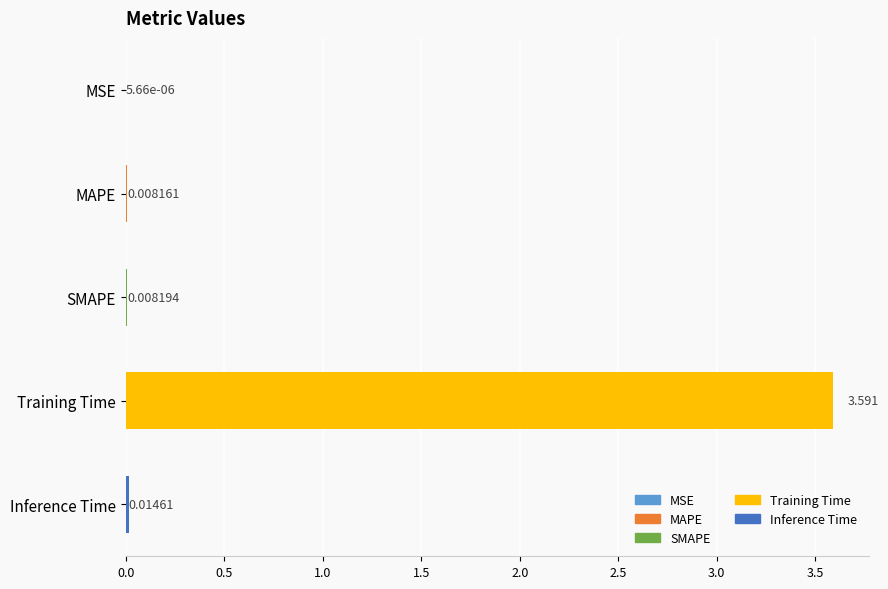

Are the bars horizontal?

Yes